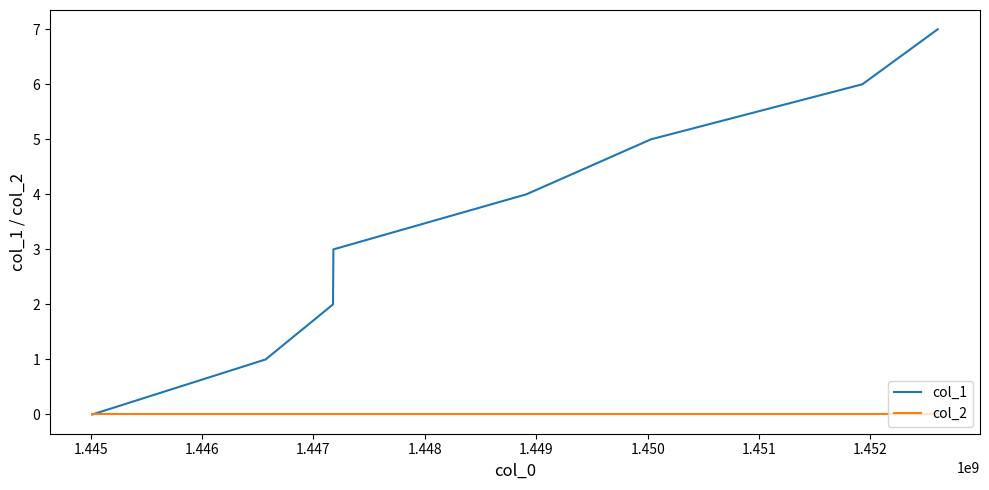

How many lines are shown in the chart?

2